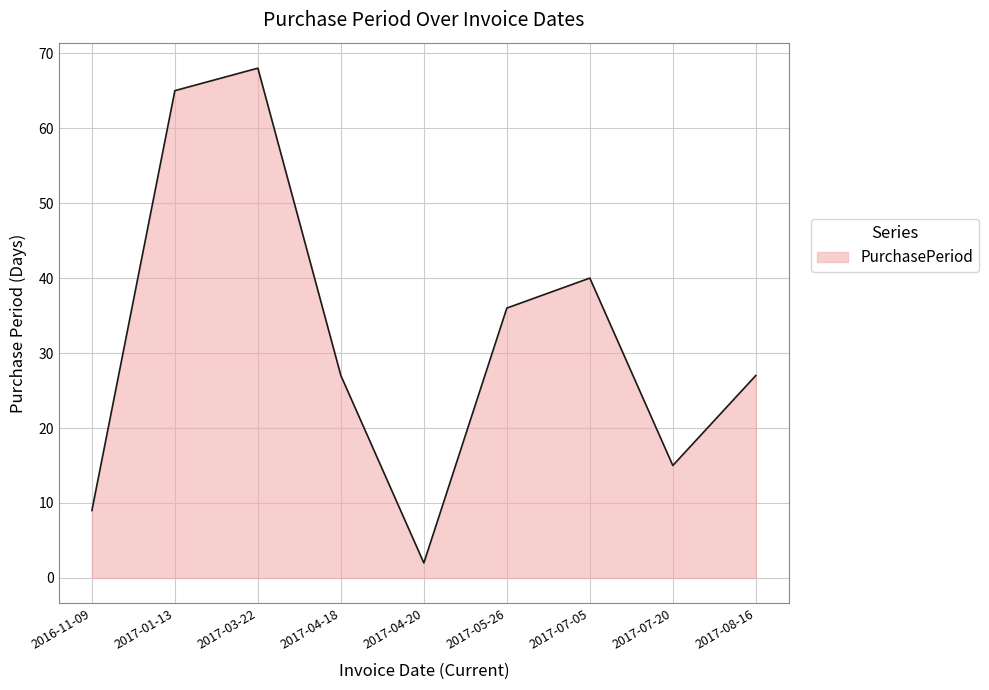

Which has a higher value, 2017-08-16 or 2016-11-09?

2017-08-16